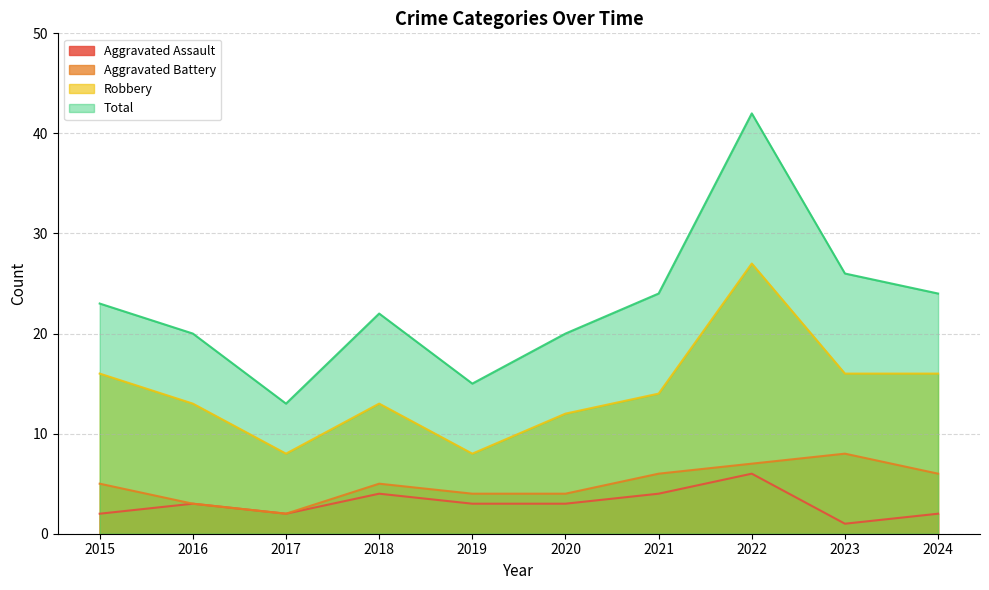

At which label does Robbery first exceed 14?

2015